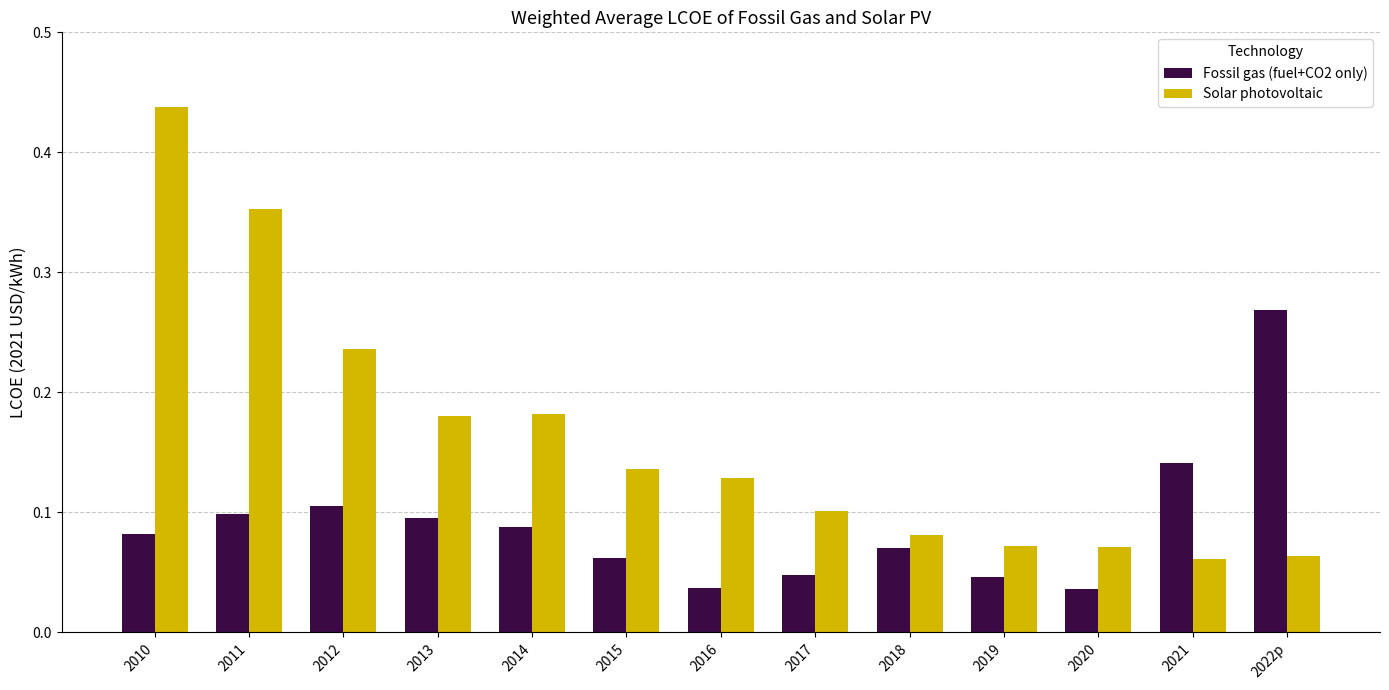

What is the sum of all Solar photovoltaic values?

2.1